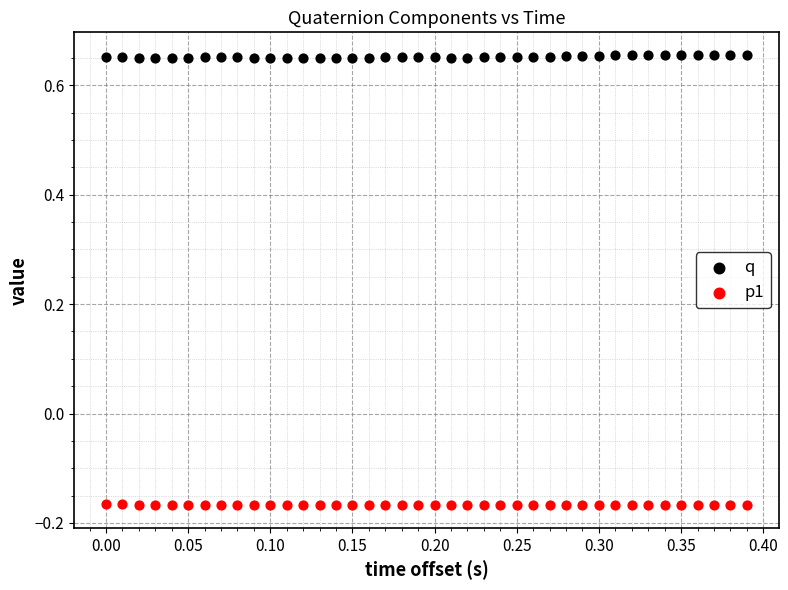

Which series contains the lowest Y value?

p1